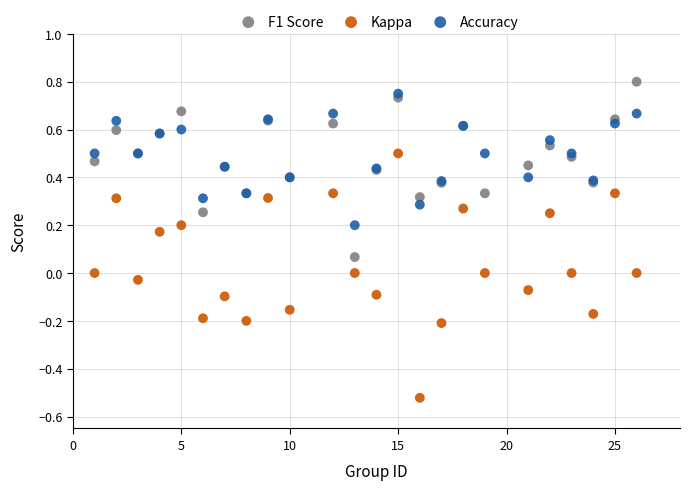

Which series contains the lowest Y value?

Kappa